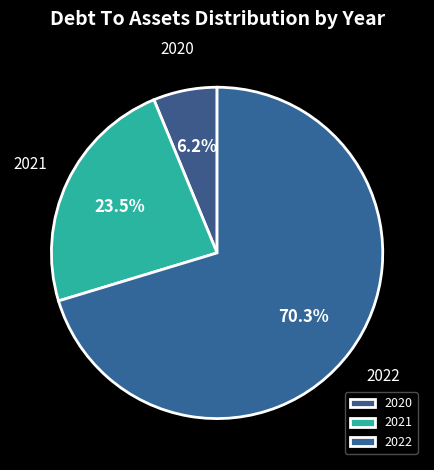

How many slices are in this pie chart?

3